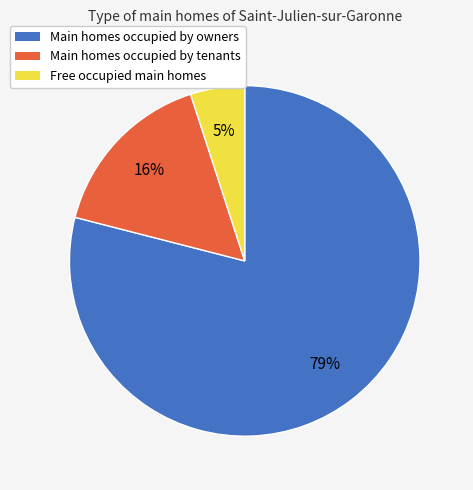

To the nearest percent, what is the average slice percentage?

33%